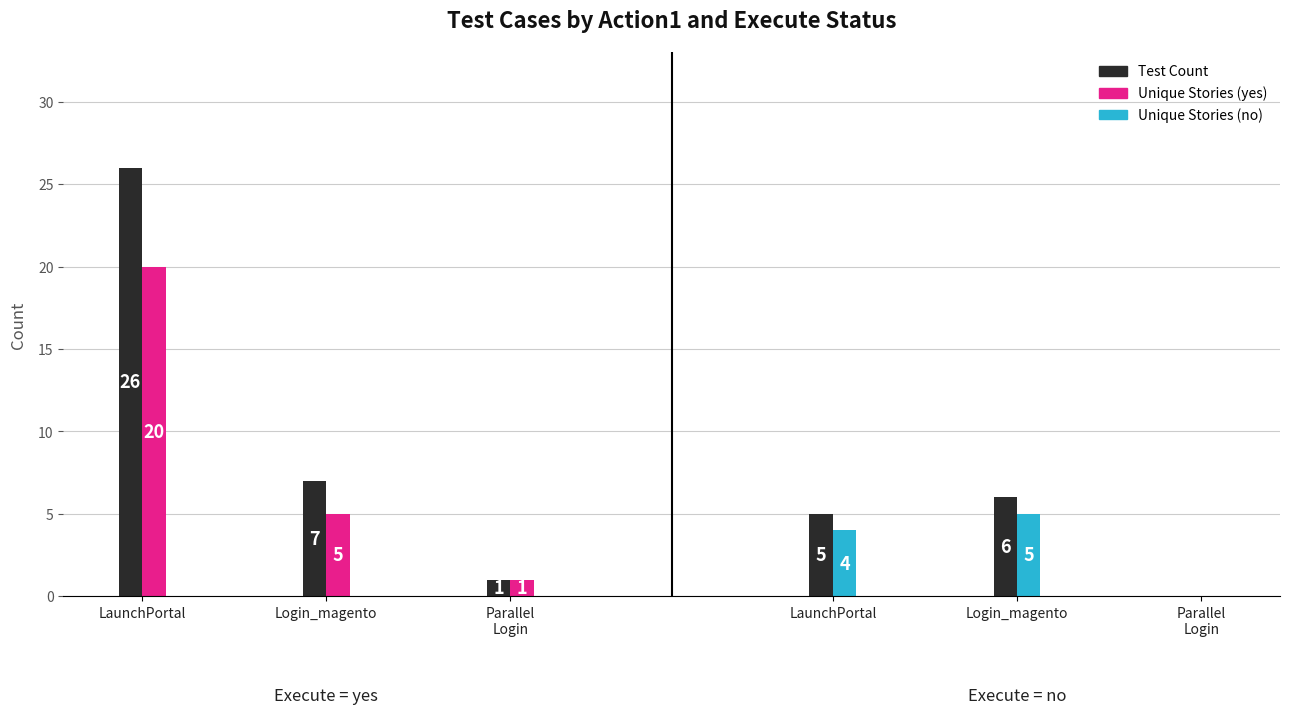

What is the maximum value for Unique Stories (yes)?

20